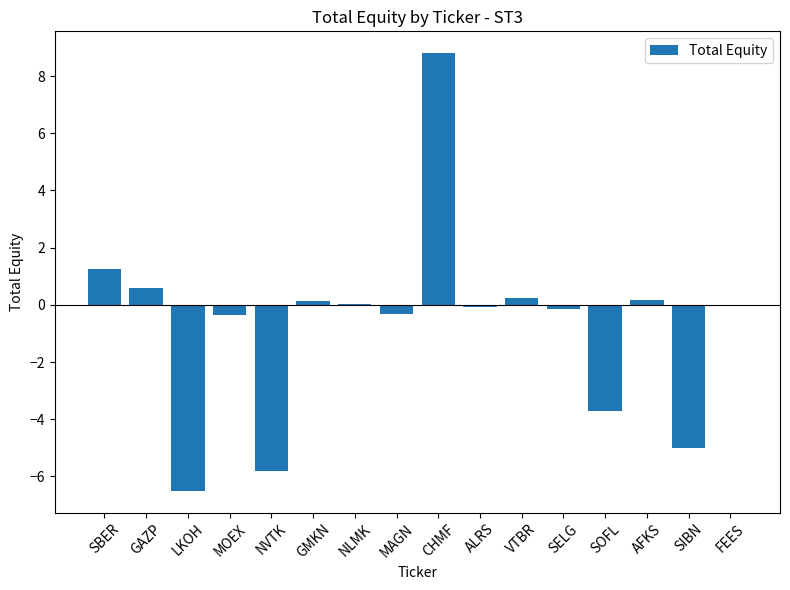

The value at CHMF is 8.8. True or false?

True